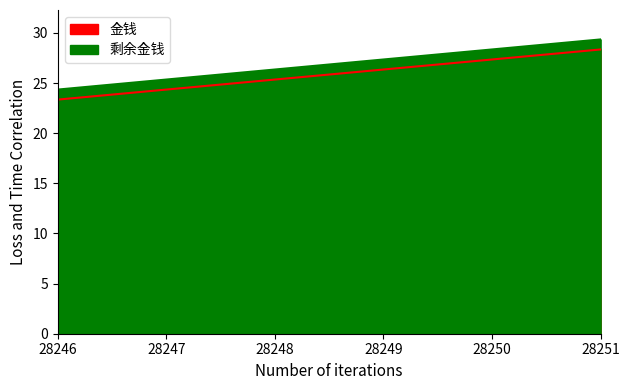

What is the difference between the 剩余金钱 values at 28247 and 28246?

1.0